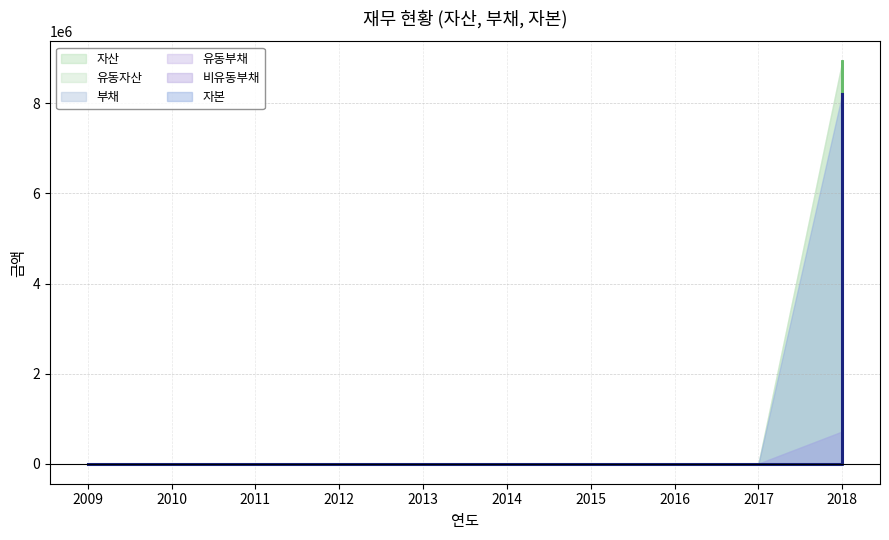

What is the average value of the 부채 series?

71675